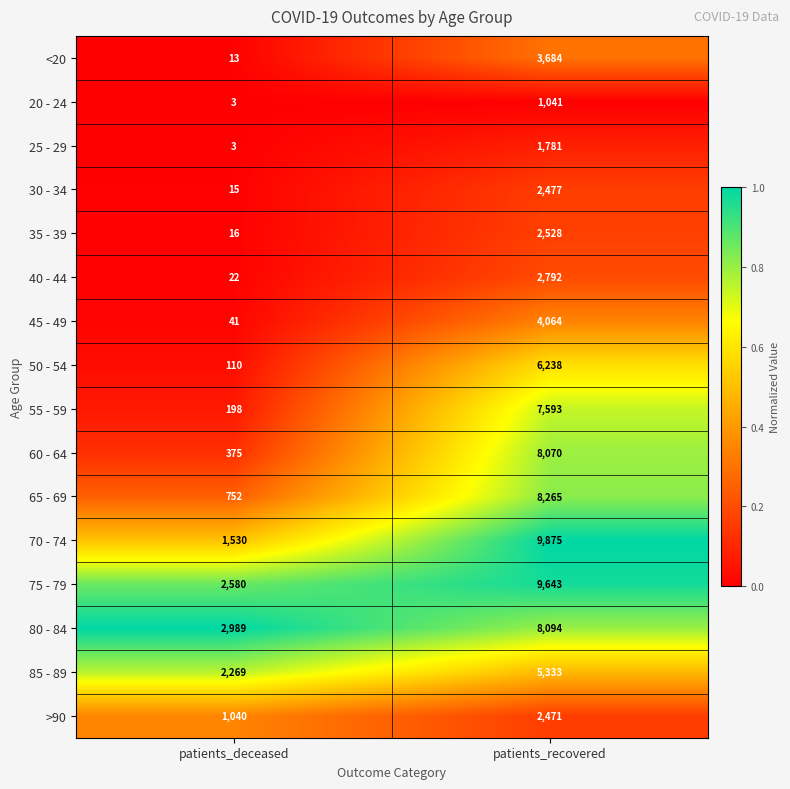

What is the minimum value for 45 - 49?

41